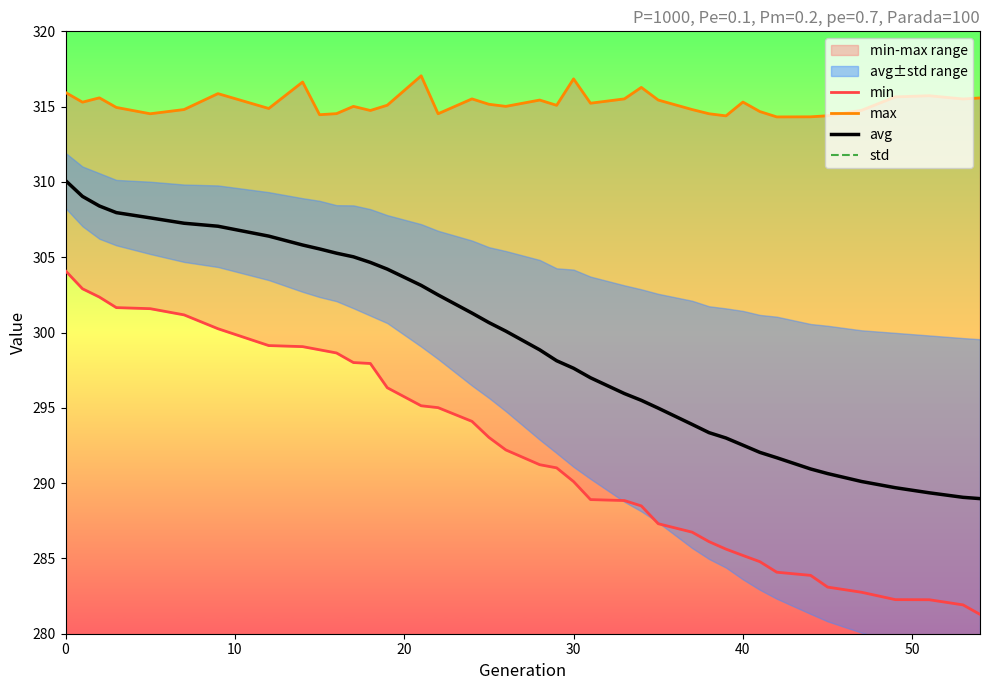

Is it true that avg equals 86.5 at 0?

False